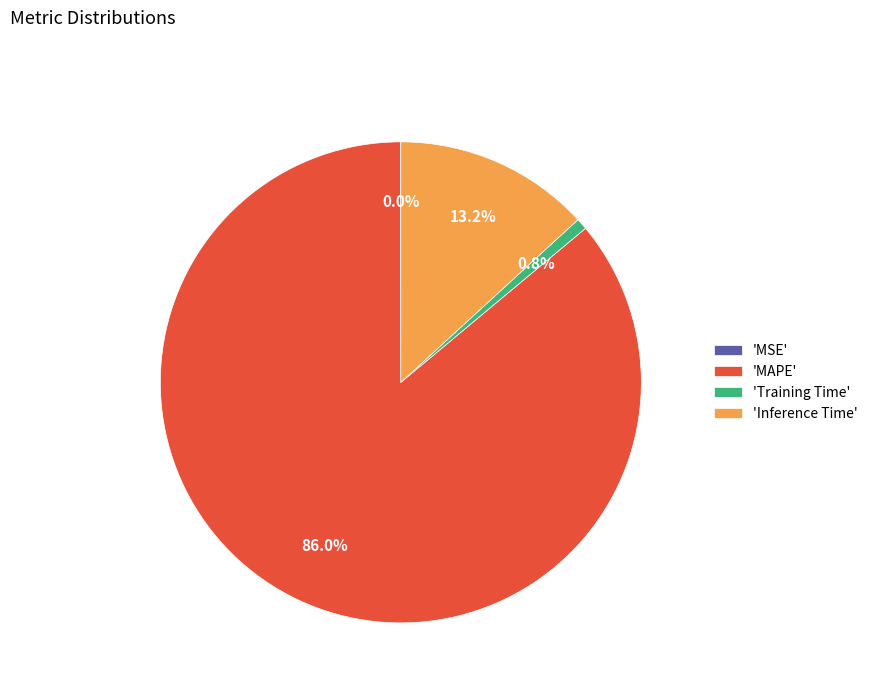

Is there a majority slice in this chart?

Yes